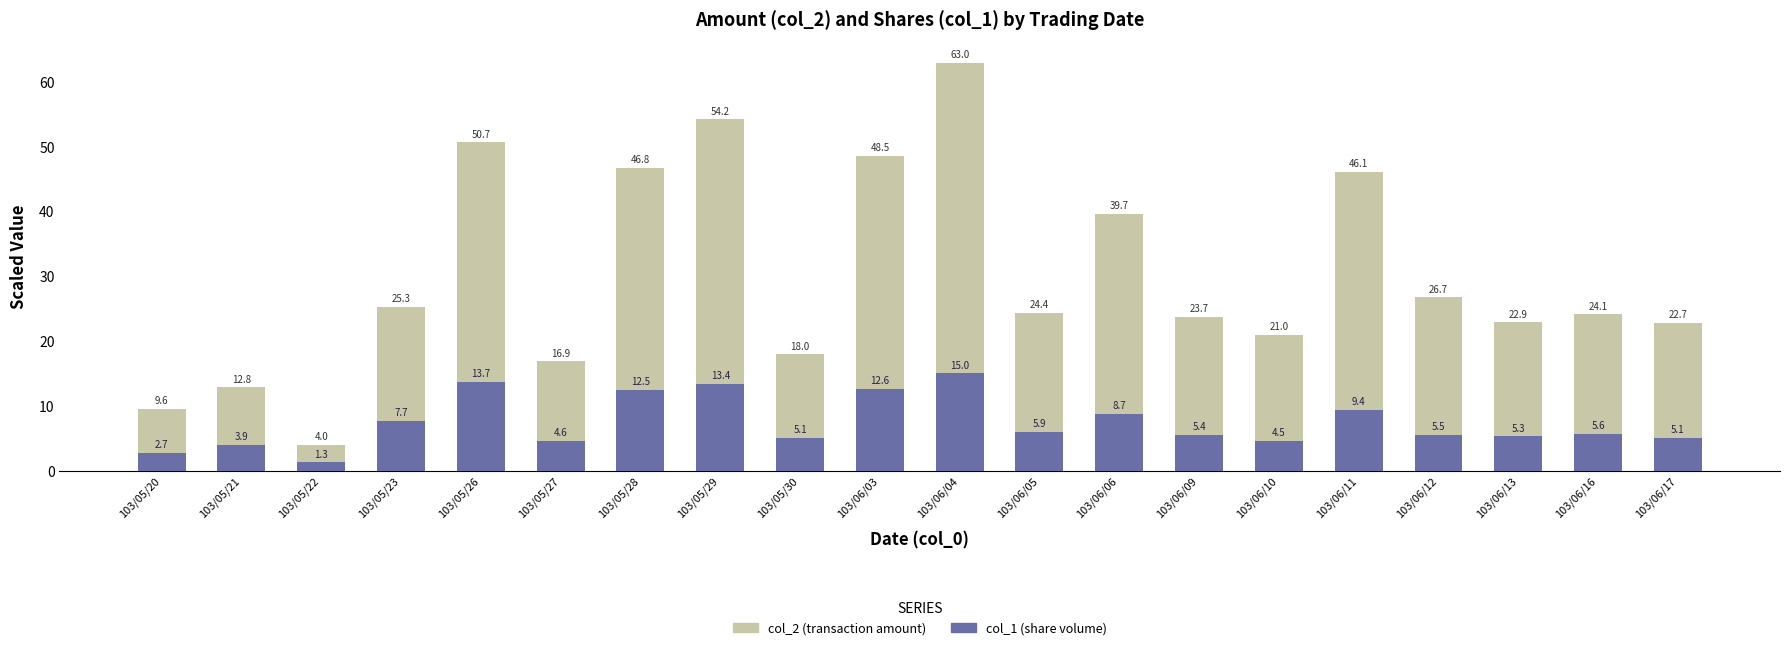

Which series changed the most between 103/05/26 and 103/06/11?

col_2 (amount)